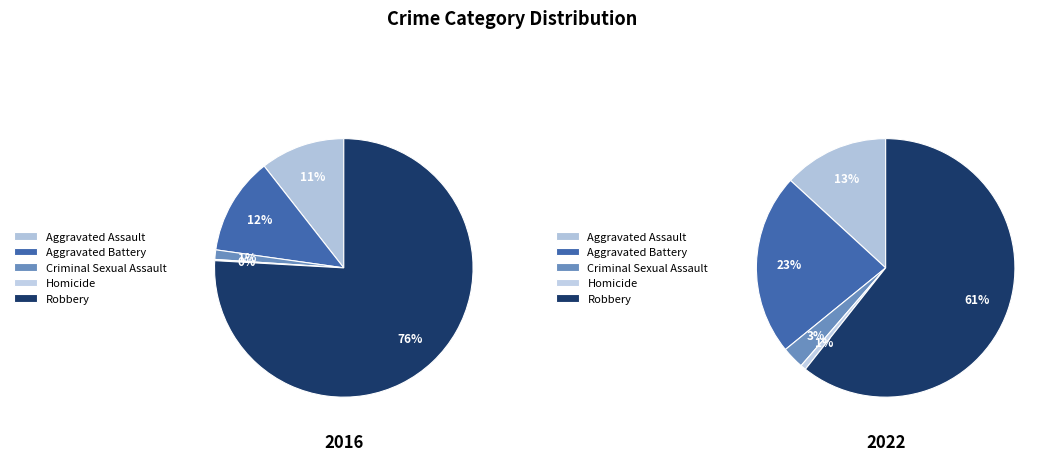

What percentage is the Aggravated Battery slice, to the nearest percent?

12%